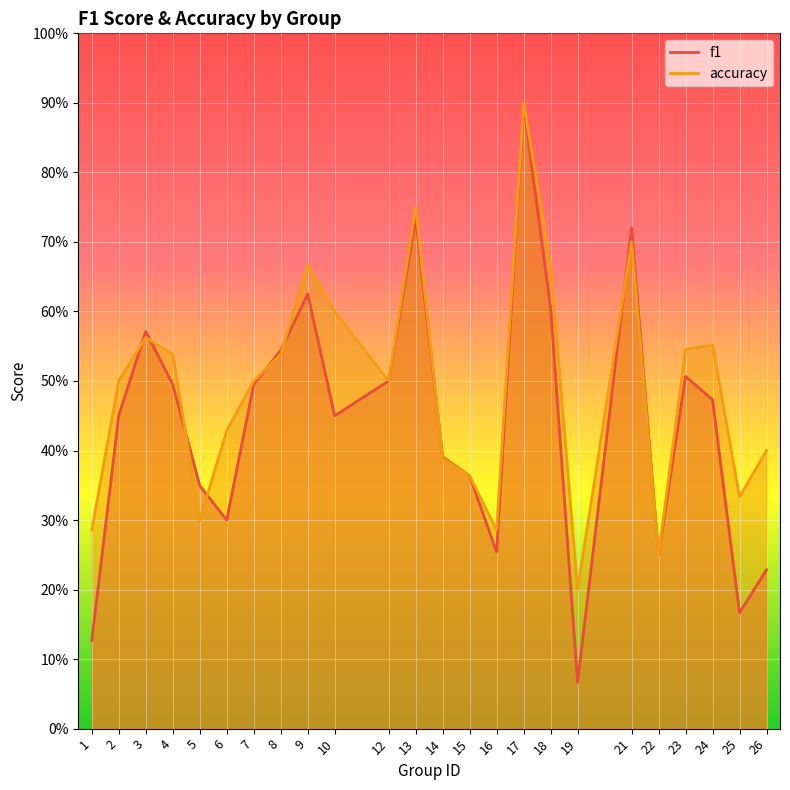

True or false: accuracy has a value of 0.3 at 5.

True